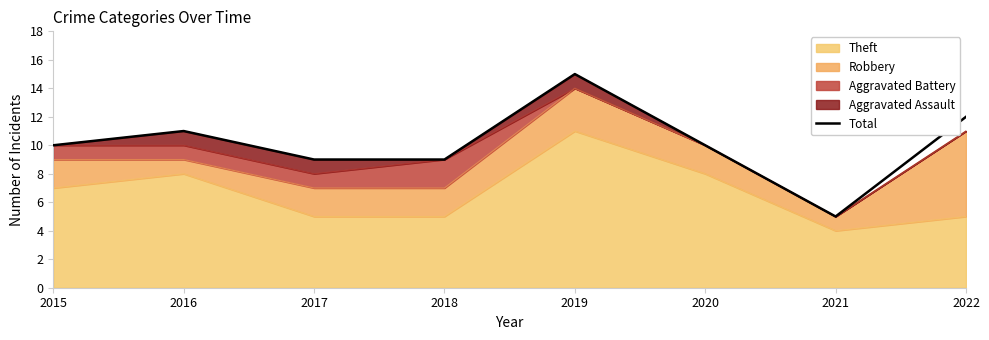

Approximately how many times larger is the value at 2015 compared to 2022?

0.8